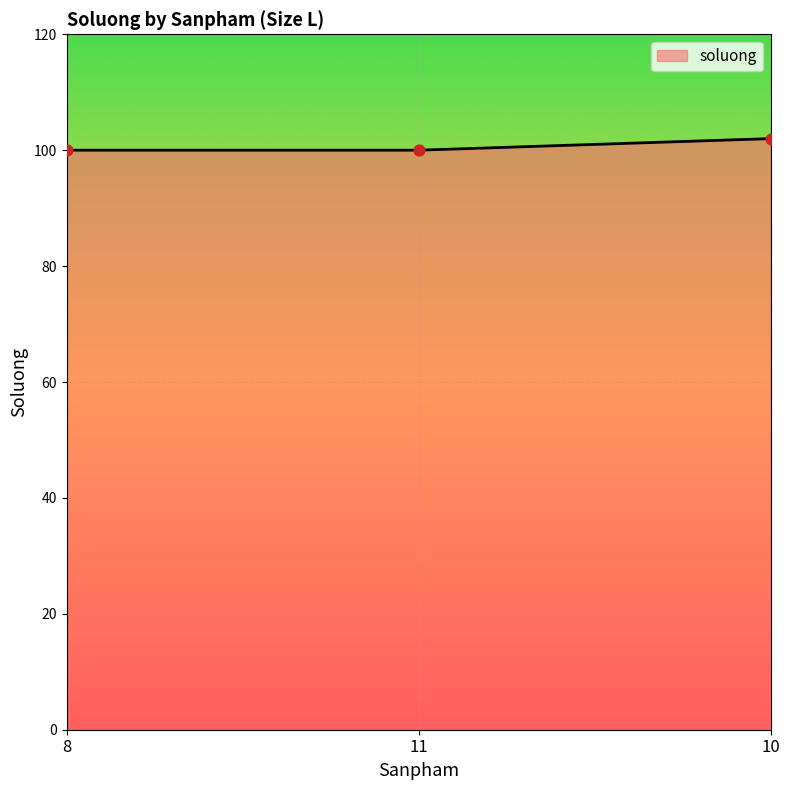

What is the ratio of the value at 11 to the value at 10?

1.0